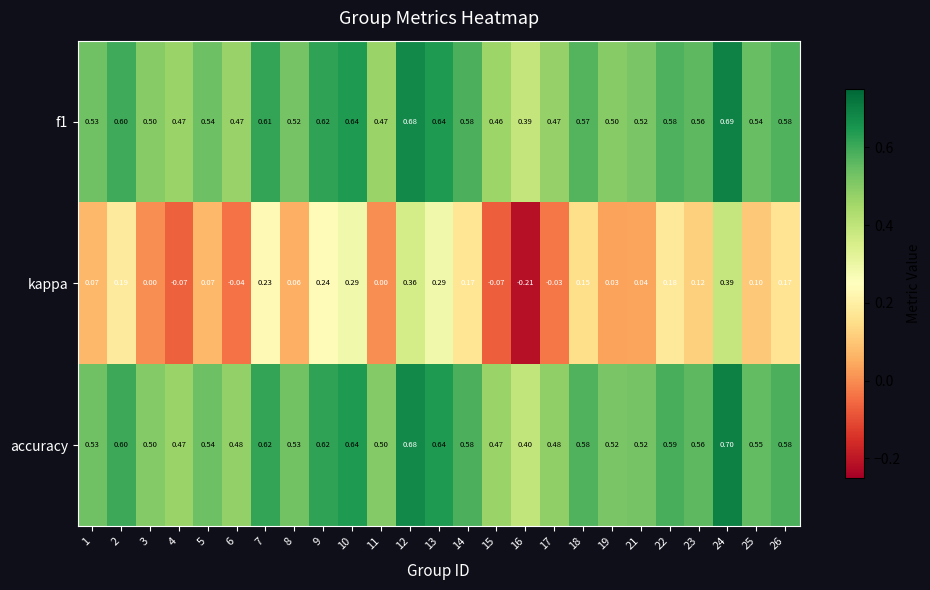

Which series has the largest total across all categories?

accuracy